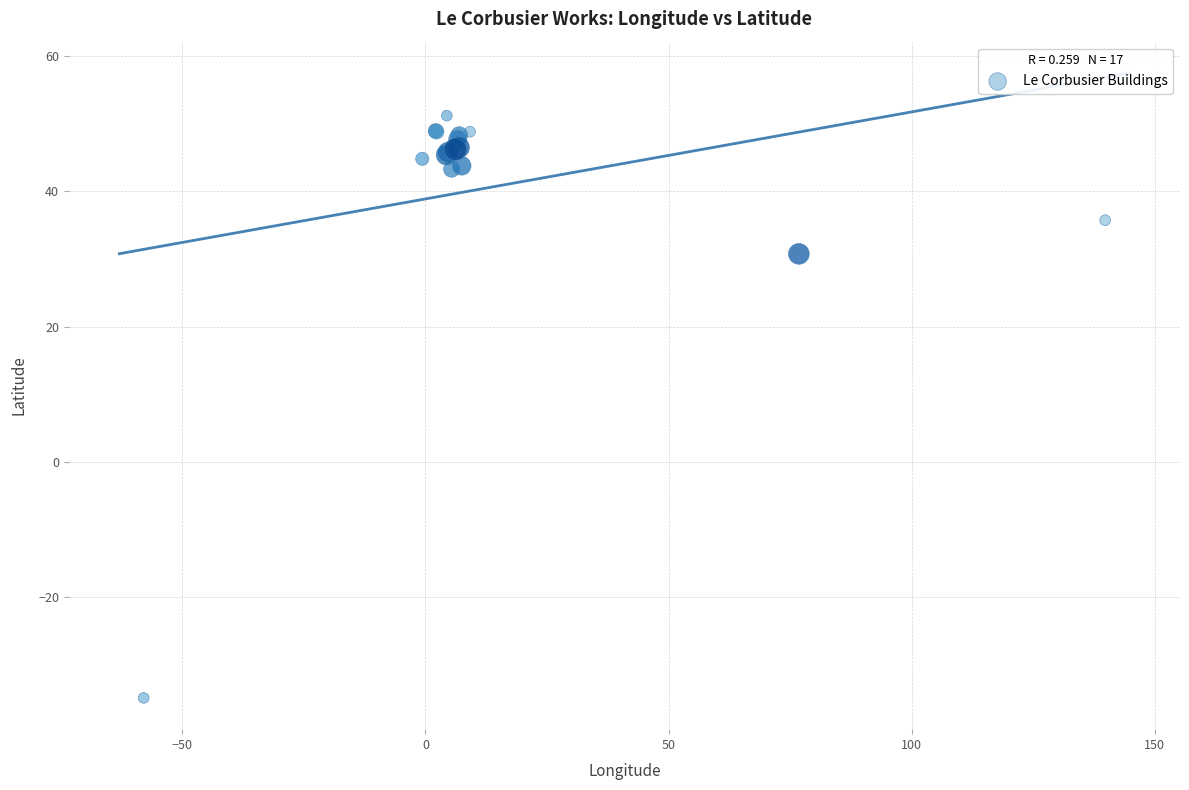

What Y value in the scatter plot is closest to 8?

30.7